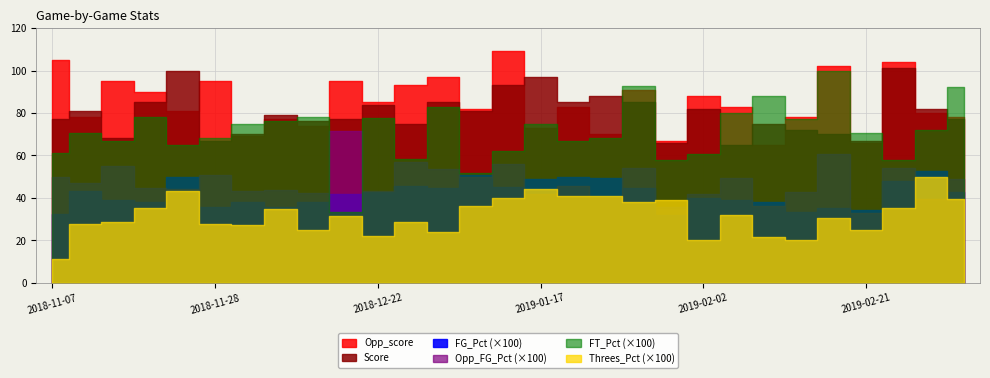

Is the value of FG_Pct at 2018-11-19 greater than the value of FT_Pct at 2019-02-28?

No